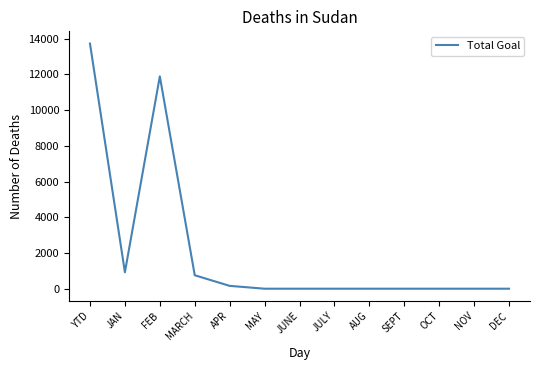

What is the difference between the maximum and second lowest values?

13721